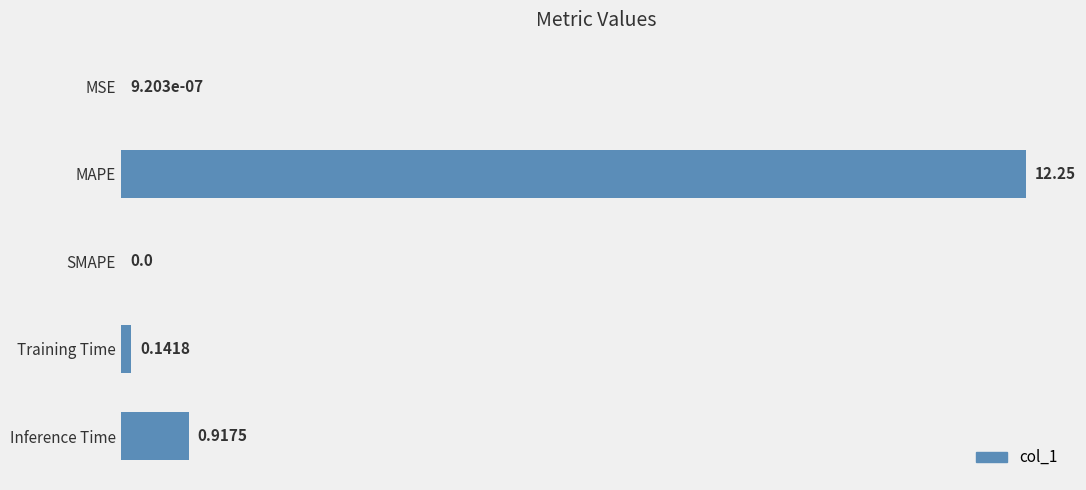

At which label is the value closest to 6?

Inference Time